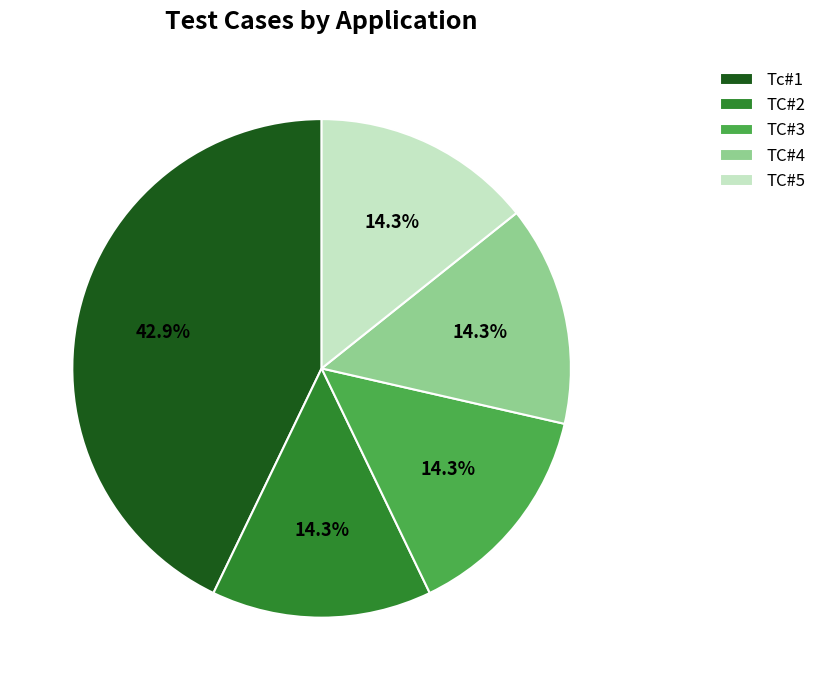

To the nearest percent, what percentage of the pie is TC#2?

14%